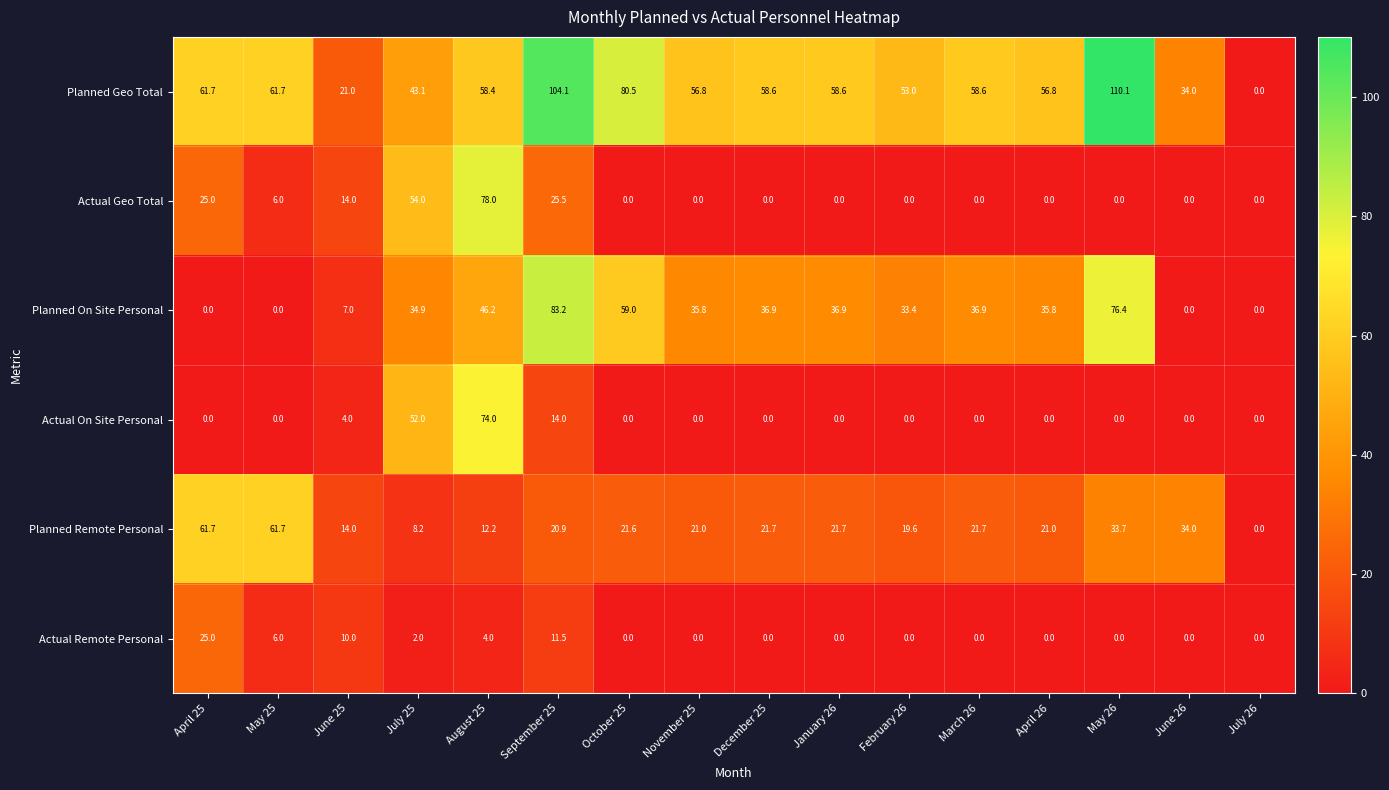

List the series in order of their peak value, highest first.

Planned Geo Total, Planned On Site Personal, Actual Geo Total, Actual On Site Personal, Planned Remote Personal, Actual Remote Personal